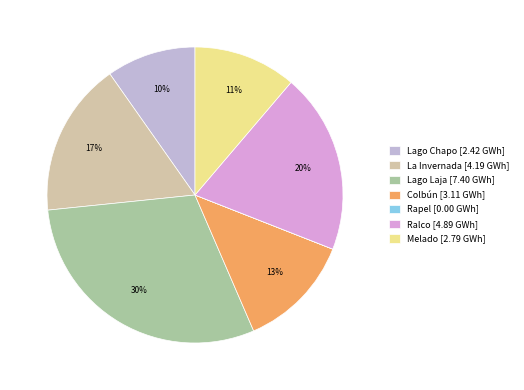

To the nearest percent, what is the average slice percentage?

14%